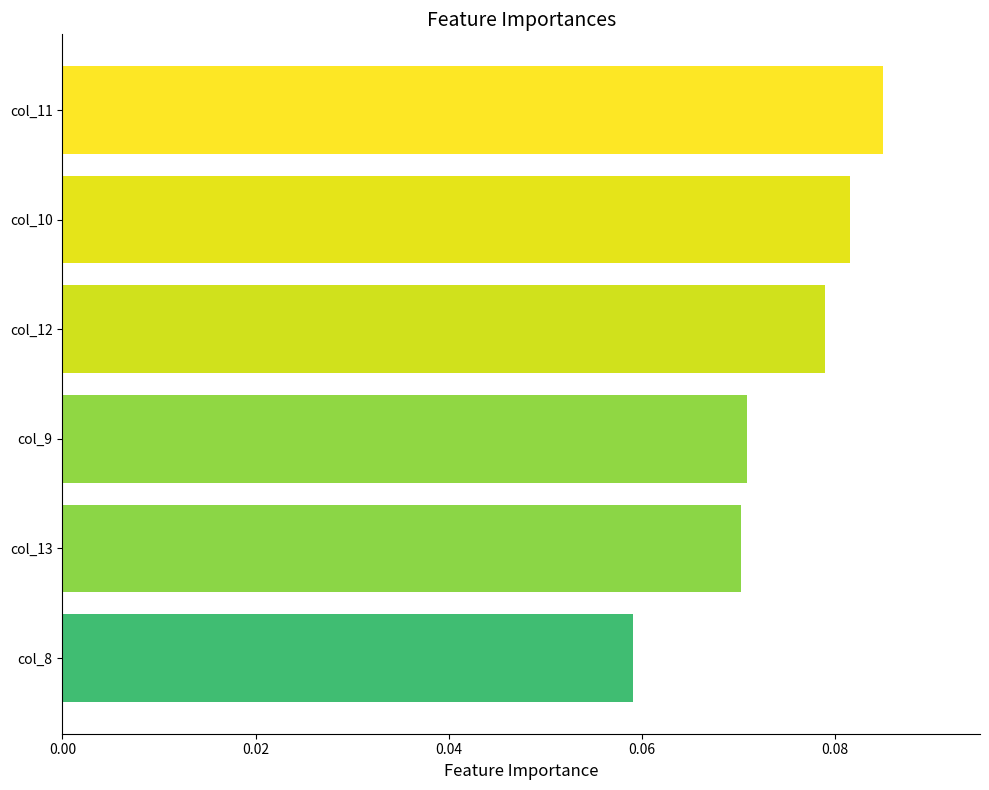

At which category does the chart reach its minimum across all series?

col_8